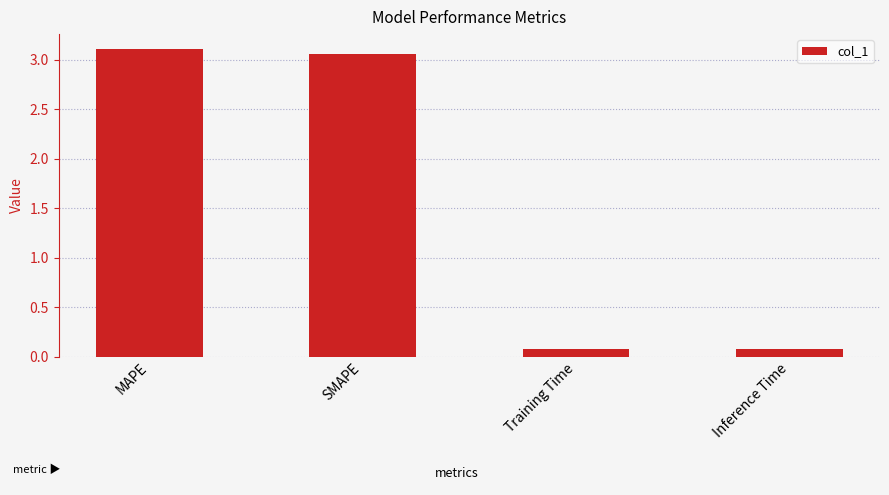

What is the difference between the maximum and minimum values?

3.0